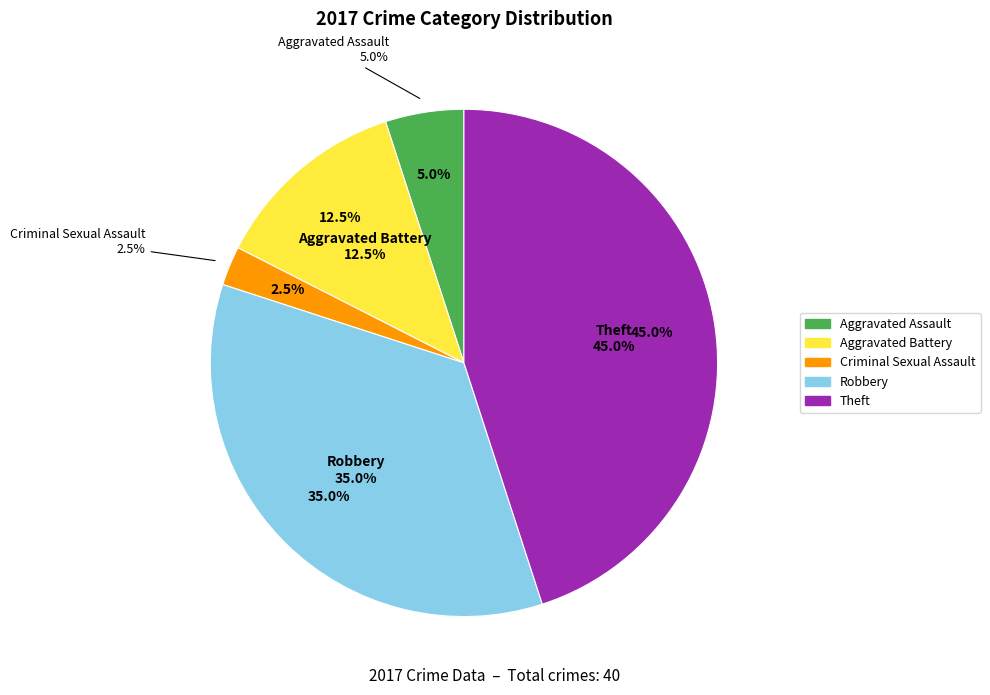

What is the ratio of the value at Aggravated Assault to the value at Theft?

0.1